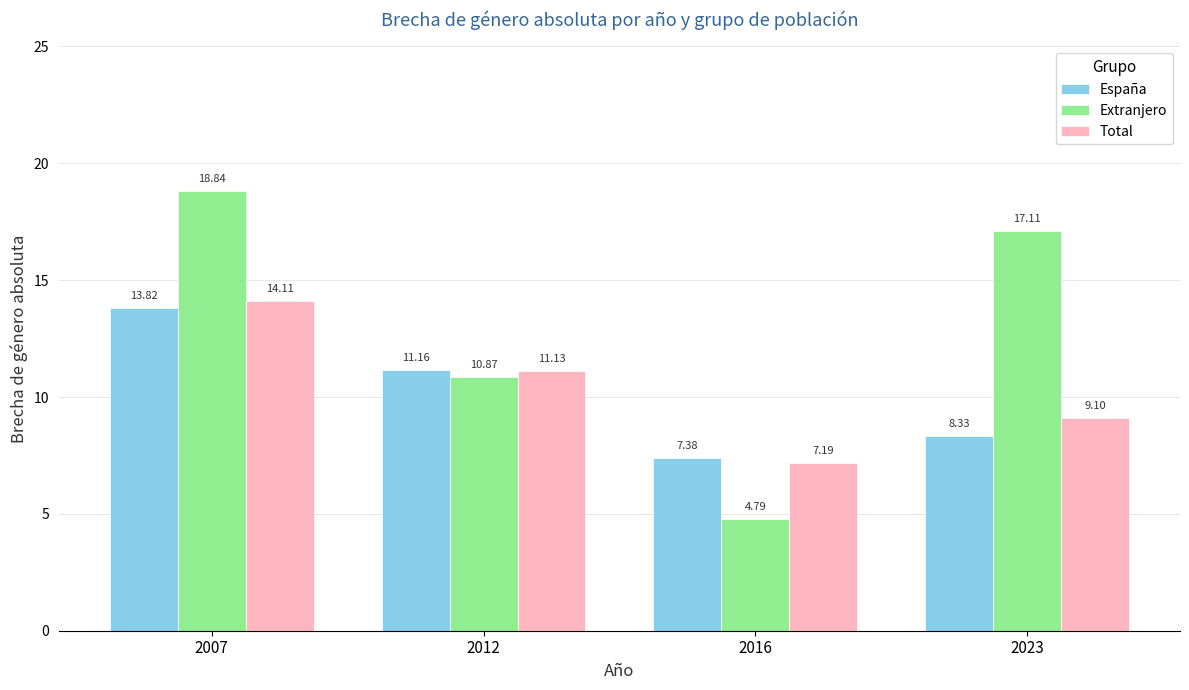

Where does the Total series first go above 11?

2007